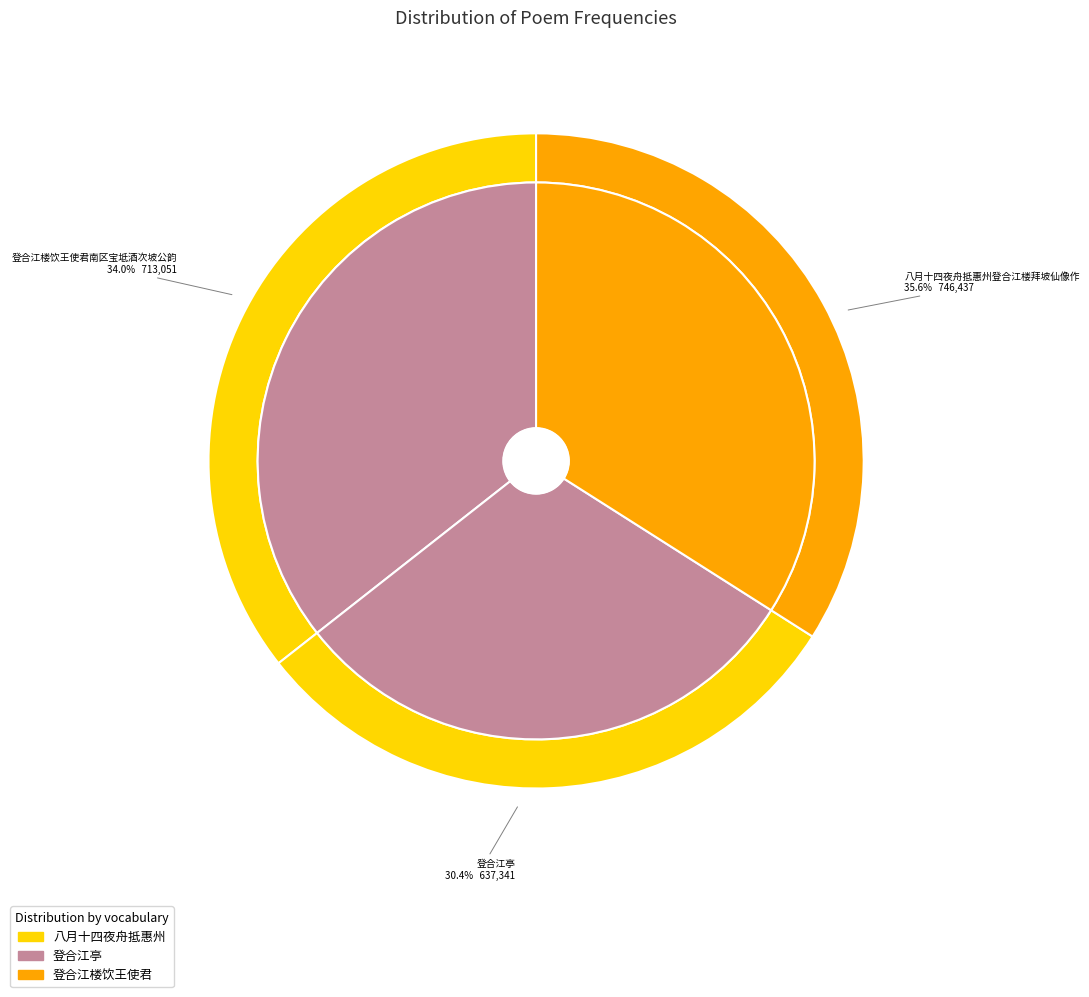

Which slice is the largest?

八月十四夜舟抵惠州登合江楼拜坡仙像作